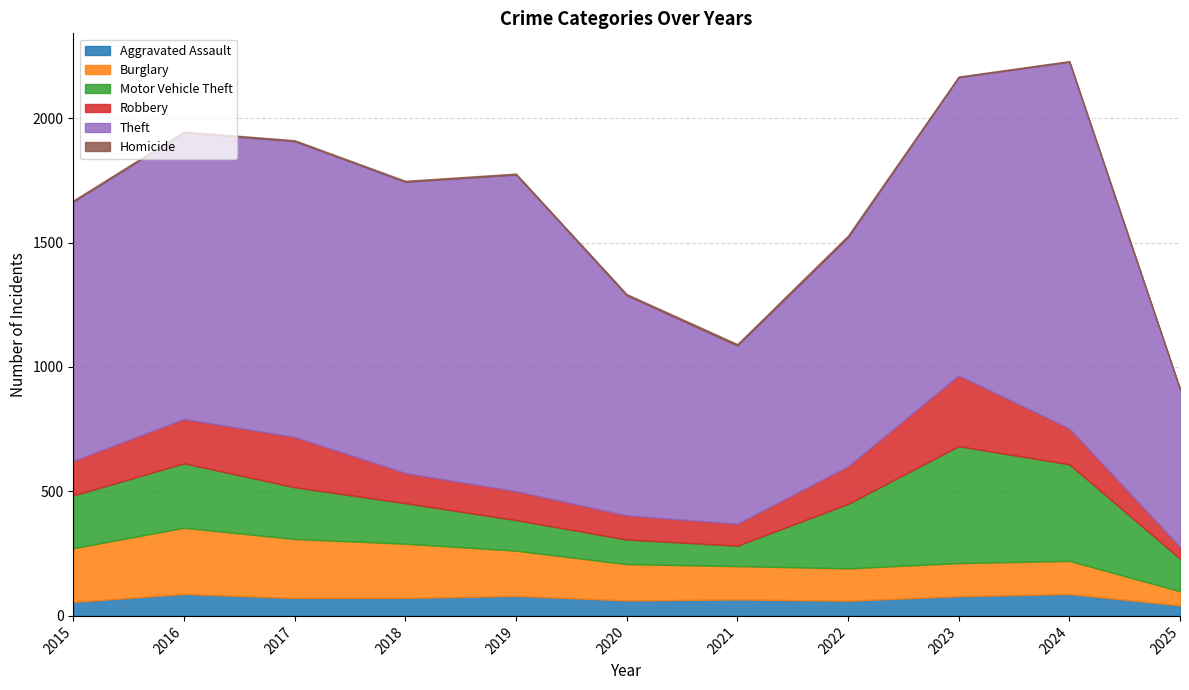

At which category does the chart reach its peak across all series?

2024